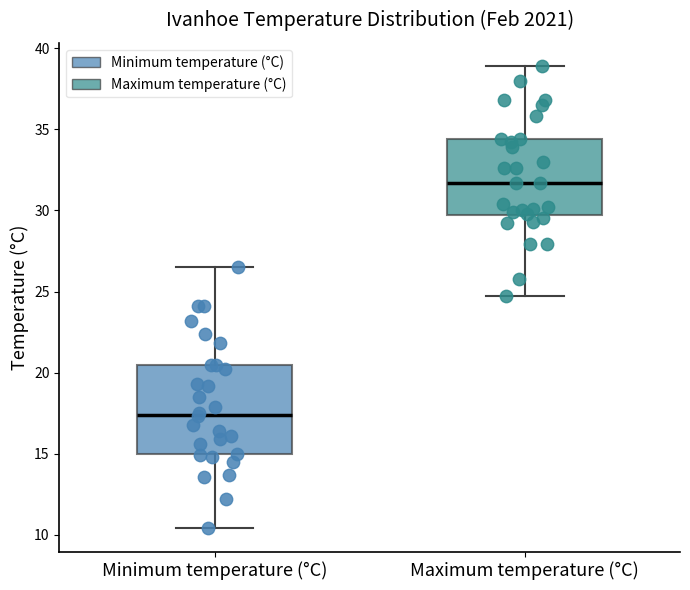

Reading left to right, read every box against the y-axis: the position of its median line, the range the box covers, and the ends of its whiskers. The values are not printed on the chart, so give them approximately, as read against the axis.

Minimum temperature (°C): median 17.5, box 15.0 to 20.5, whiskers 10.5 to 26.5
Maximum temperature (°C): median 31.5, box 29.5 to 34.5, whiskers 24.5 to 39.0